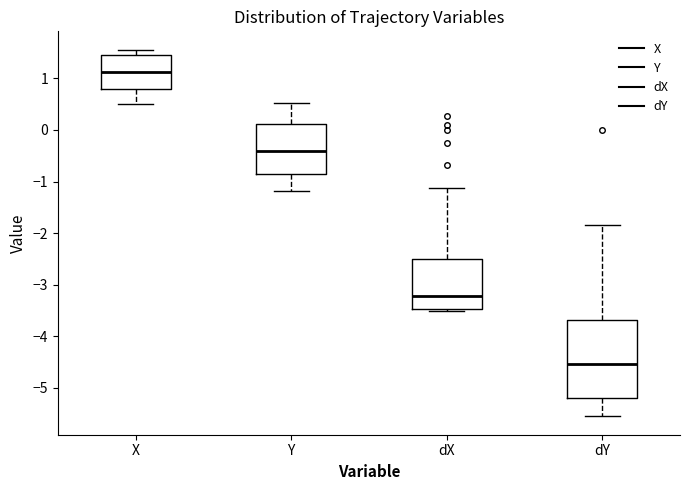

Reading left to right, read every box against the y-axis: the position of its median line, the range the box covers, and the ends of its whiskers. The values are not printed on the chart, so give them approximately, as read against the axis.

X: median 1.1, box 0.8 to 1.4, whiskers 0.5 to 1.6
Y: median -0.4, box -0.8 to 0.1, whiskers -1.2 to 0.5
dX: median -3.2, box -3.5 to -2.5, whiskers -3.5 (just below the box's lower edge) to -1.1
dY: median -4.5, box -5.2 to -3.7, whiskers -5.6 to -1.8